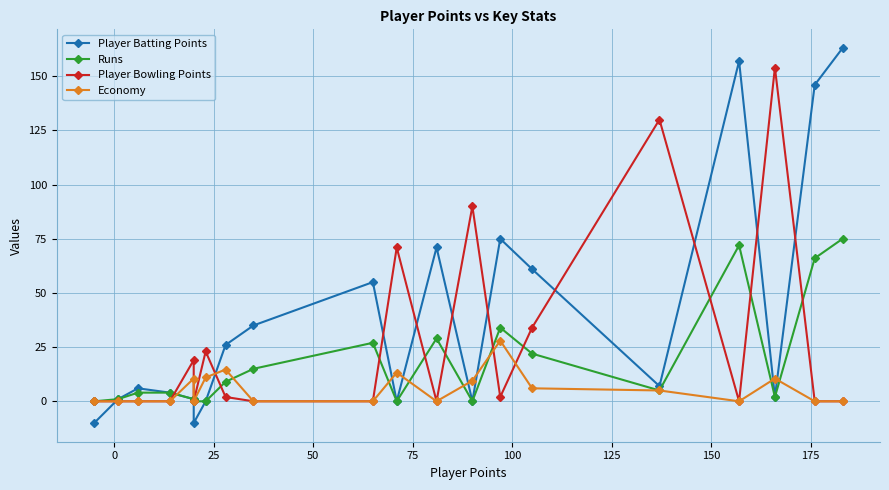

Which series ends up on top after the final intersection of Player Bowling Points and Player Batting Points?

Player Batting Points